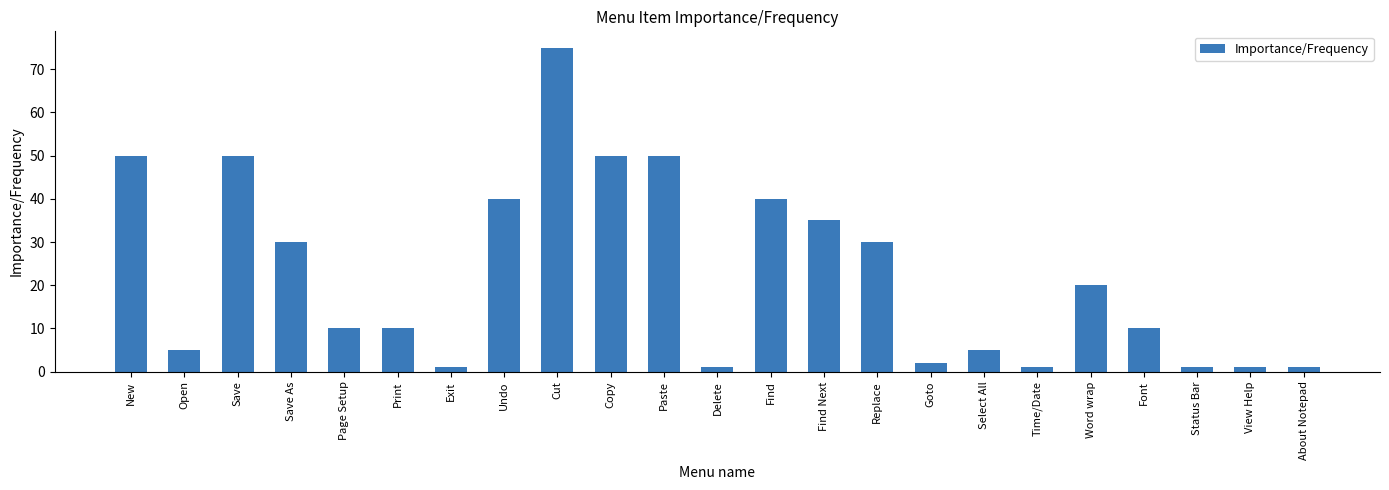

What is the minimum value shown in the chart?

1